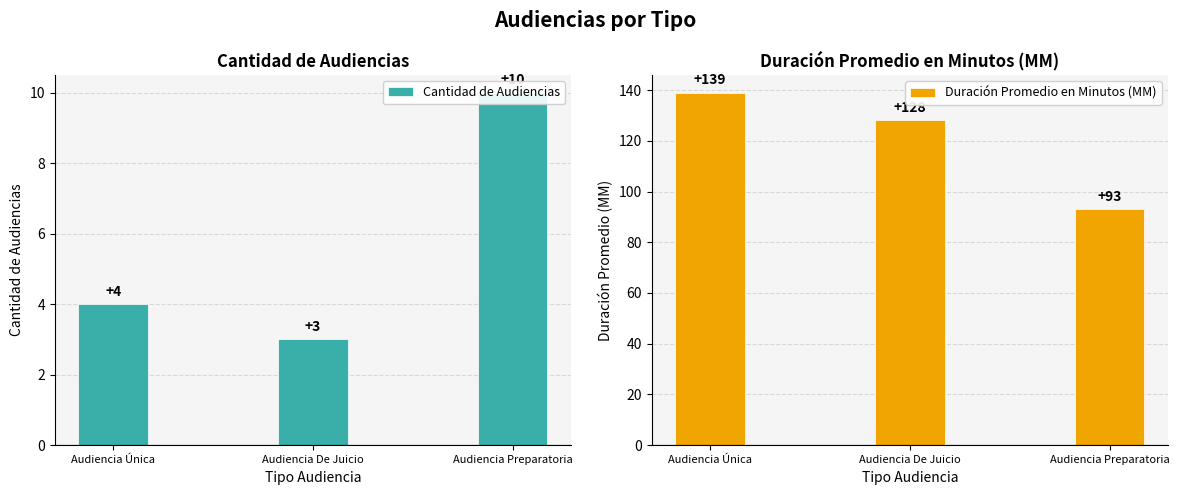

The Cantidad de Audiencias series shows 10 at Audiencia Preparatoria. True or false?

True